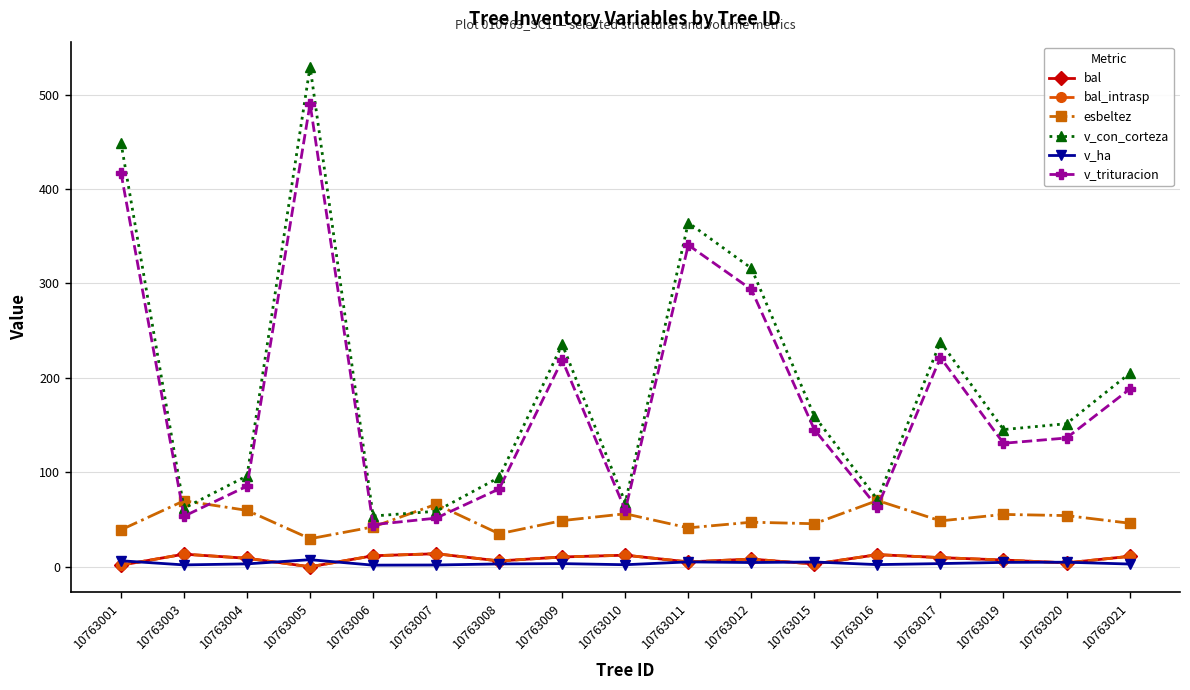

What is the total value across all series at 10763005?

1056.8